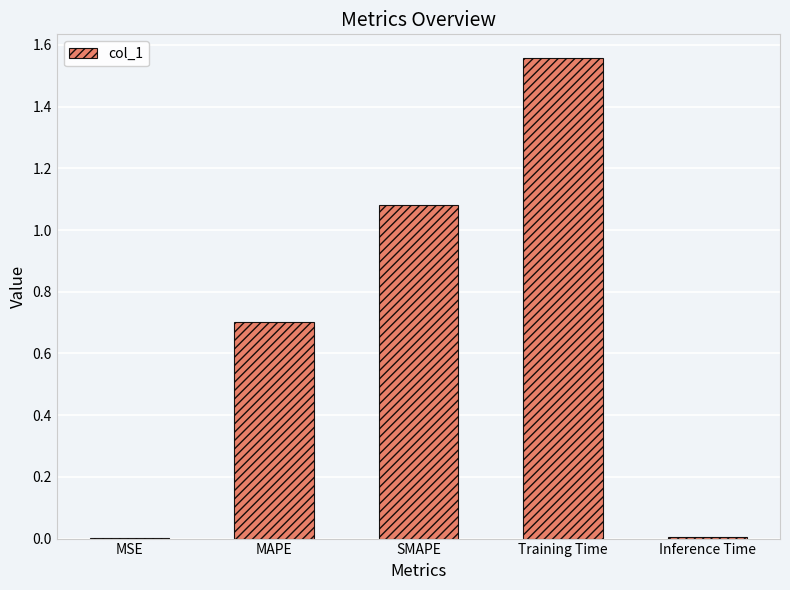

What is the average value?

0.7